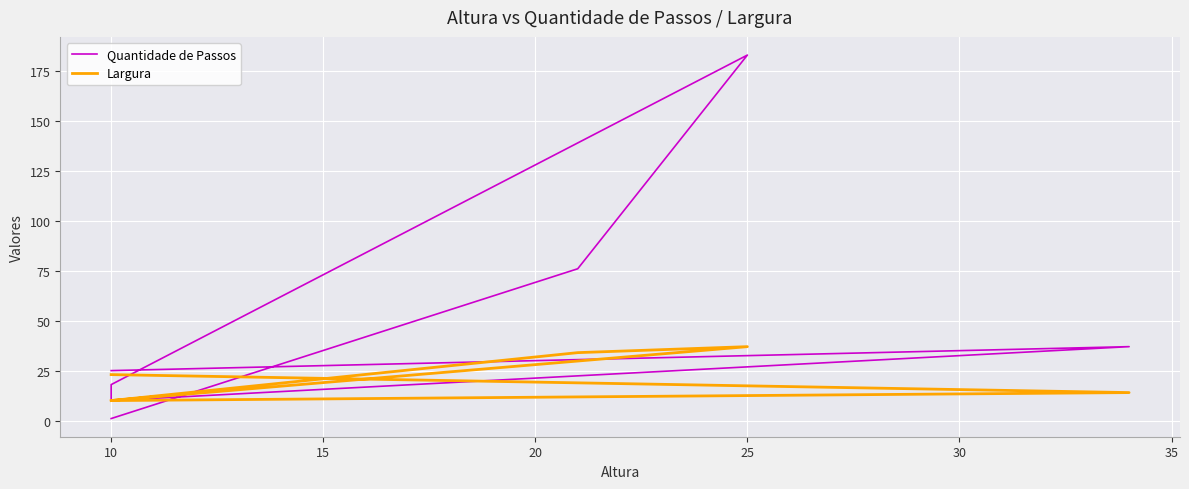

Which series has the largest range (max minus min)?

Quantidade de Passos